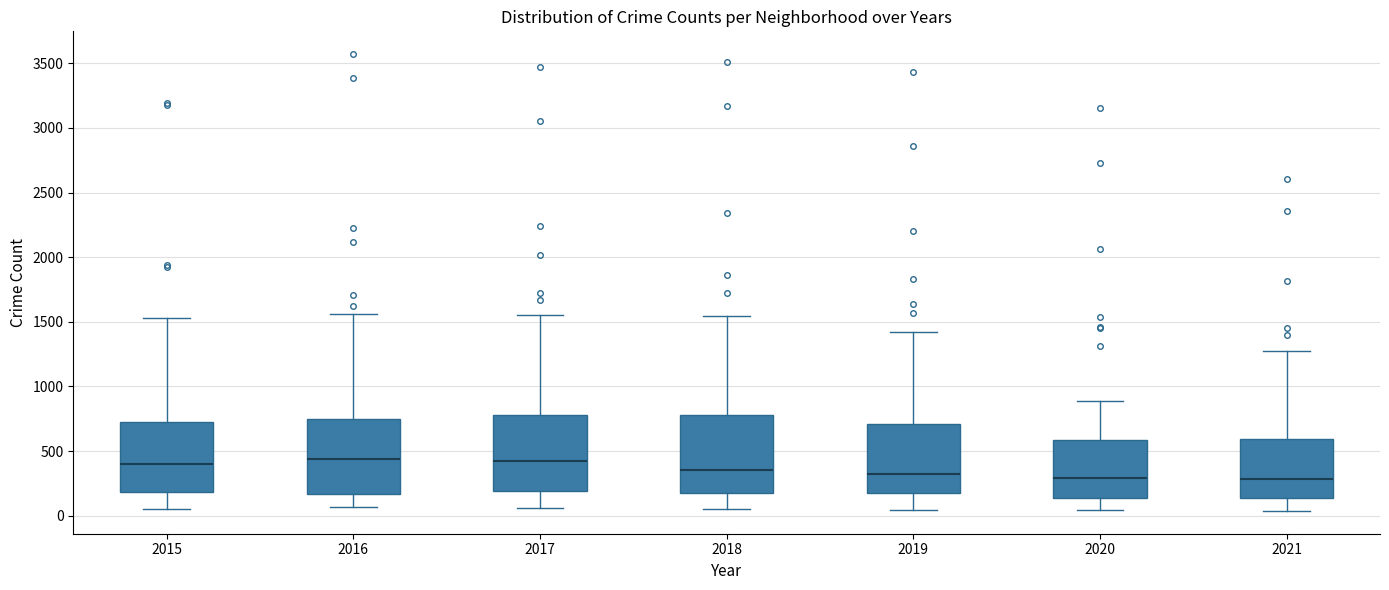

Reading left to right, read every box against the y-axis: the position of its median line, the range the box covers, and the ends of its whiskers. The values are not printed on the chart, so give them approximately, as read against the axis.

2015: median 400, box 200 to 700, whiskers 50 to 1550
2016: median 450, box 150 to 750, whiskers 50 to 1550
2017: median 450, box 200 to 800, whiskers 50 to 1550
2018: median 350, box 200 to 800, whiskers 50 to 1550
2019: median 300, box 200 to 700, whiskers 50 to 1400
2020: median 300, box 150 to 600, whiskers 50 to 900
2021: median 300, box 150 to 600, whiskers 50 to 1250